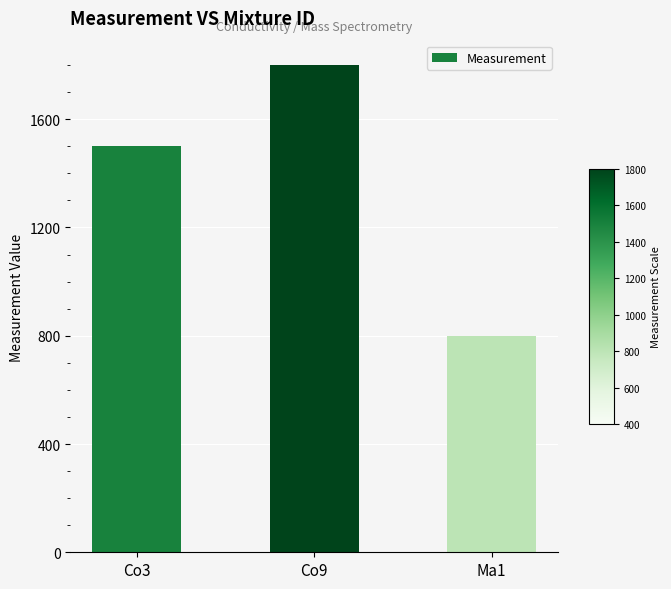

At which label is the value closest to 1300?

Co3